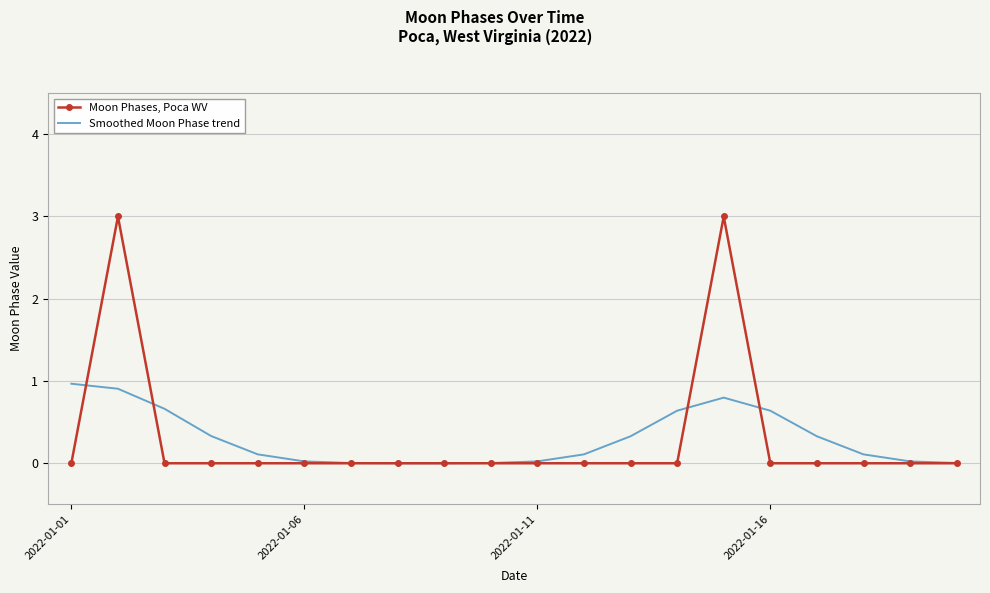

Rank the series by their maximum value, from highest to lowest.

Moon Phases, Poca WV, Smoothed Moon Phase trend